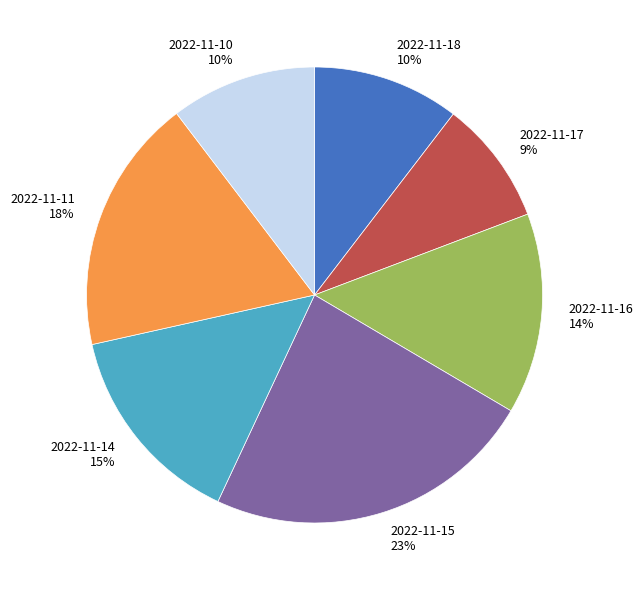

Is 2022-11-15 the majority of the pie?

No